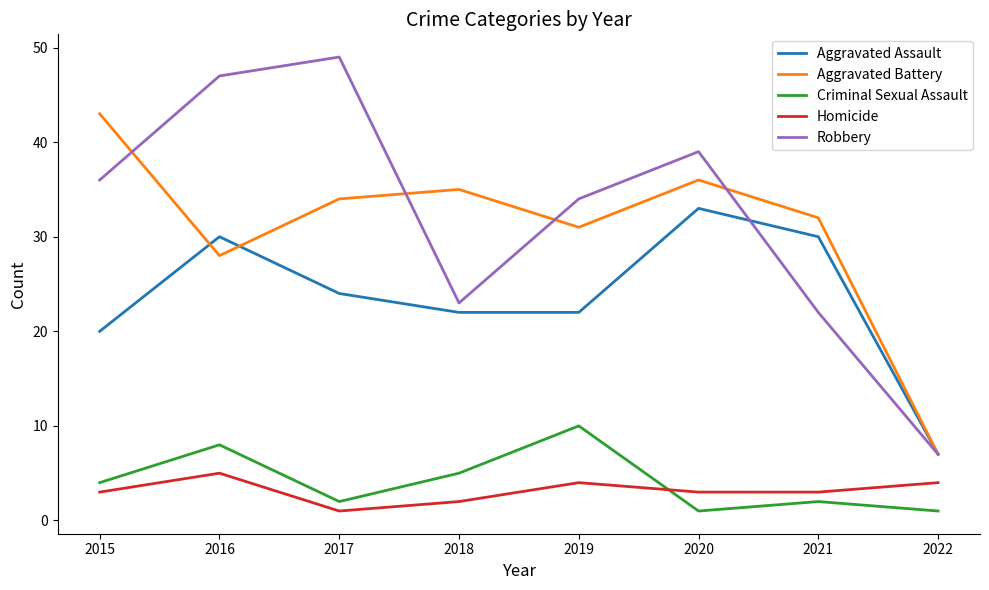

Rank the series by their maximum value, from lowest to highest.

Homicide, Criminal Sexual Assault, Aggravated Assault, Aggravated Battery, Robbery